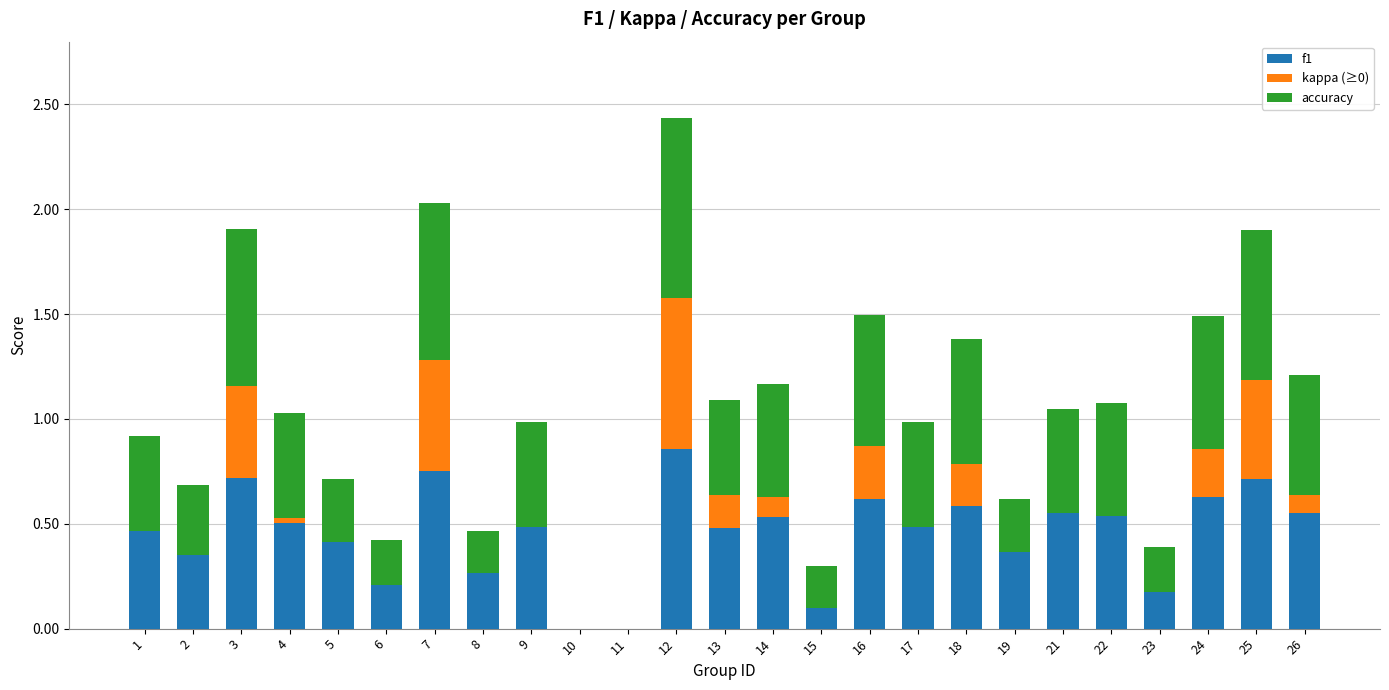

At which label does f1 reach its peak?

12